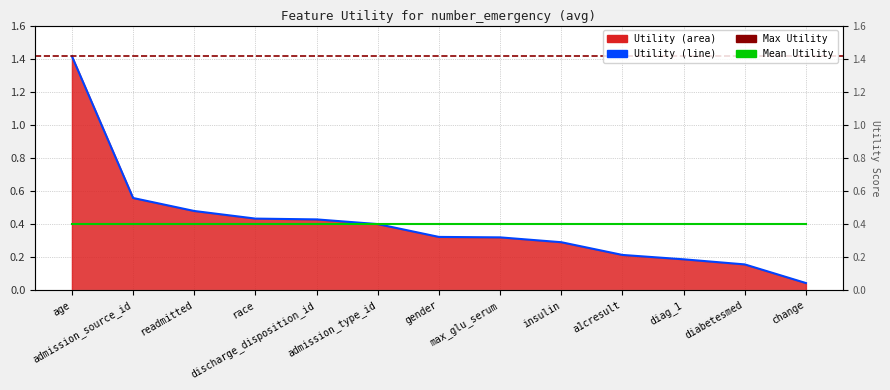

Rank the categories by value from lowest to highest.

change, diabetesmed, diag_1, a1cresult, insulin, max_glu_serum, gender, admission_type_id, discharge_disposition_id, race, readmitted, admission_source_id, age